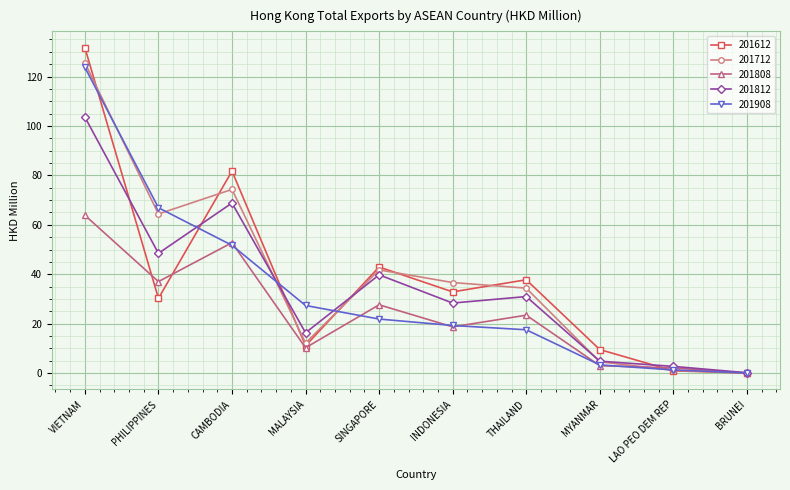

At which label is 201808 closest to 31?

SINGAPORE